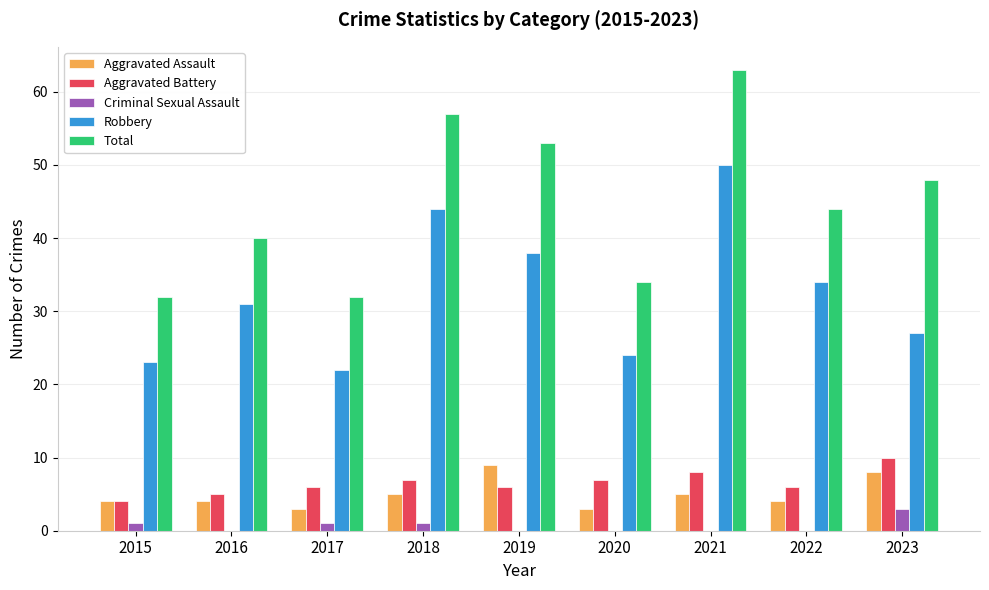

Is the value of Aggravated Battery at 2021 greater than the value of Robbery at 2019?

No